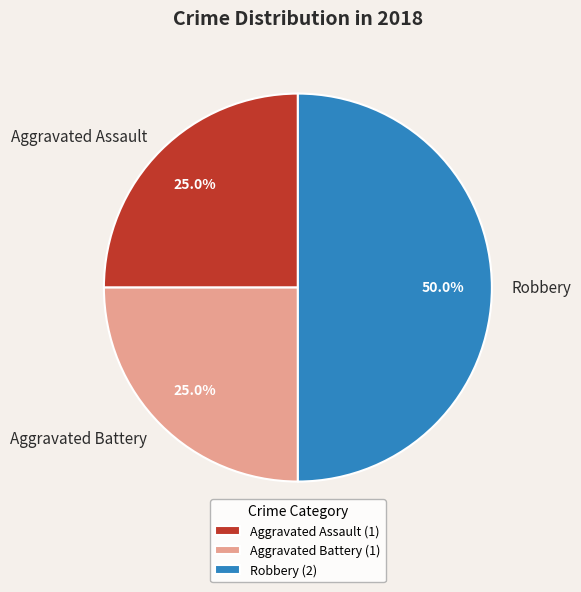

Approximately how many times larger is the value at Aggravated Assault compared to Aggravated Battery?

1.0